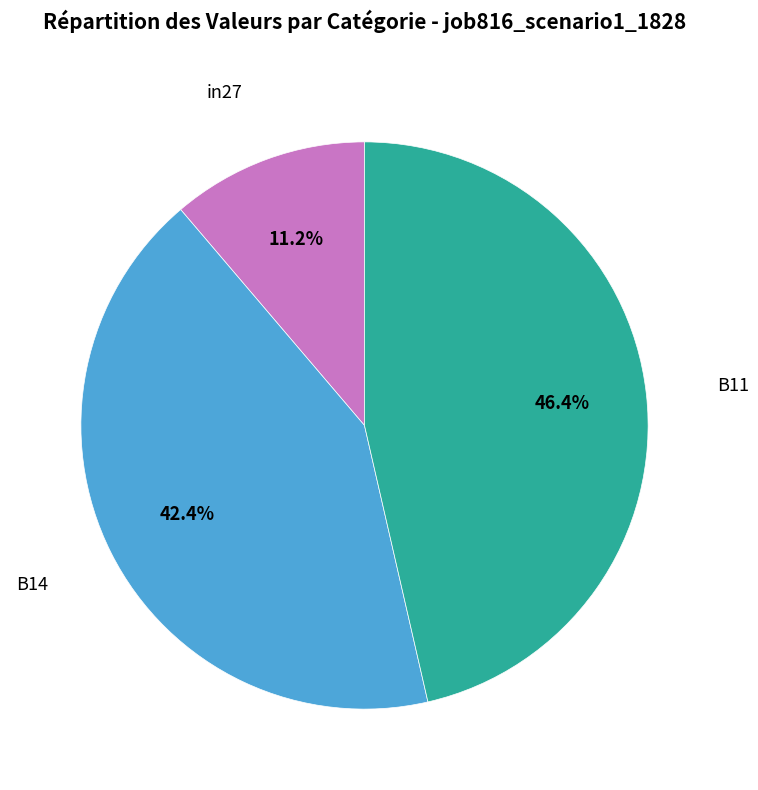

Does any single category account for the majority?

No